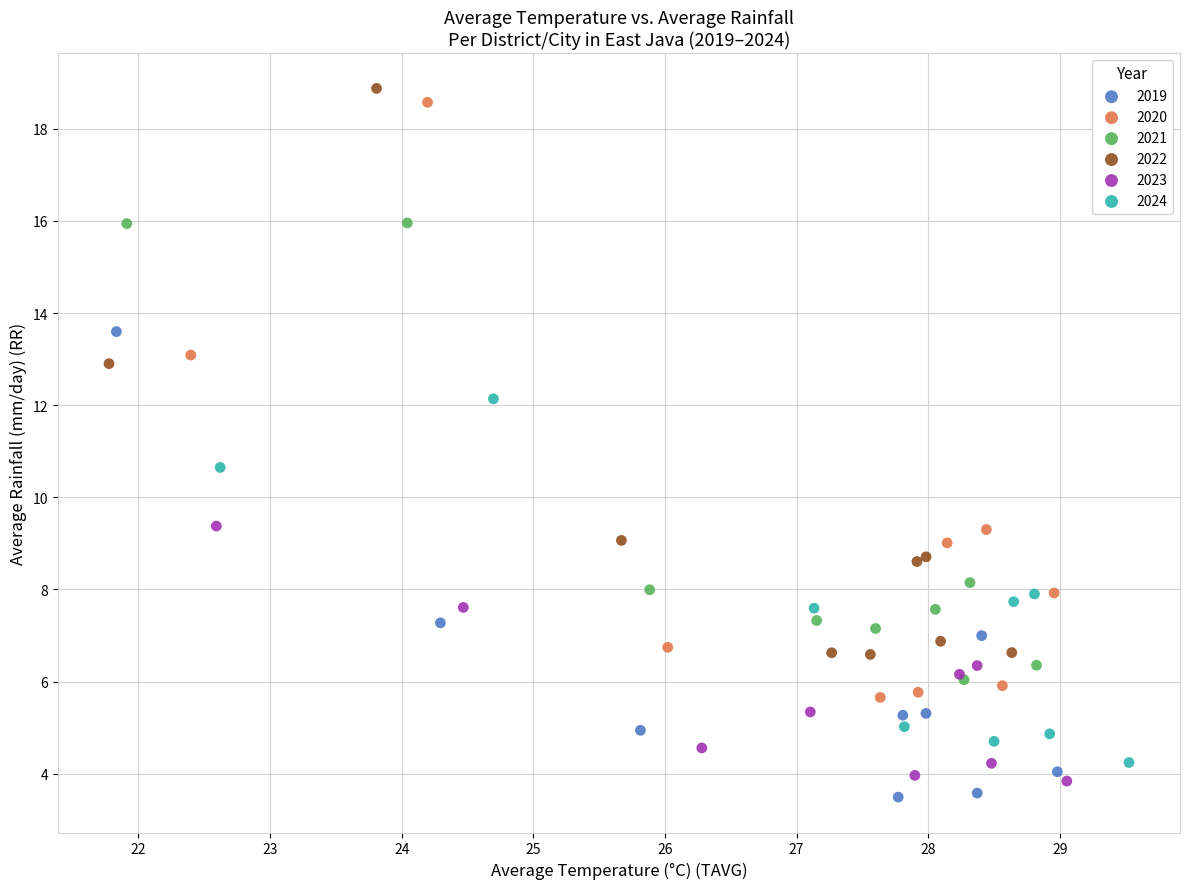

Which series contains the highest Y value?

2022